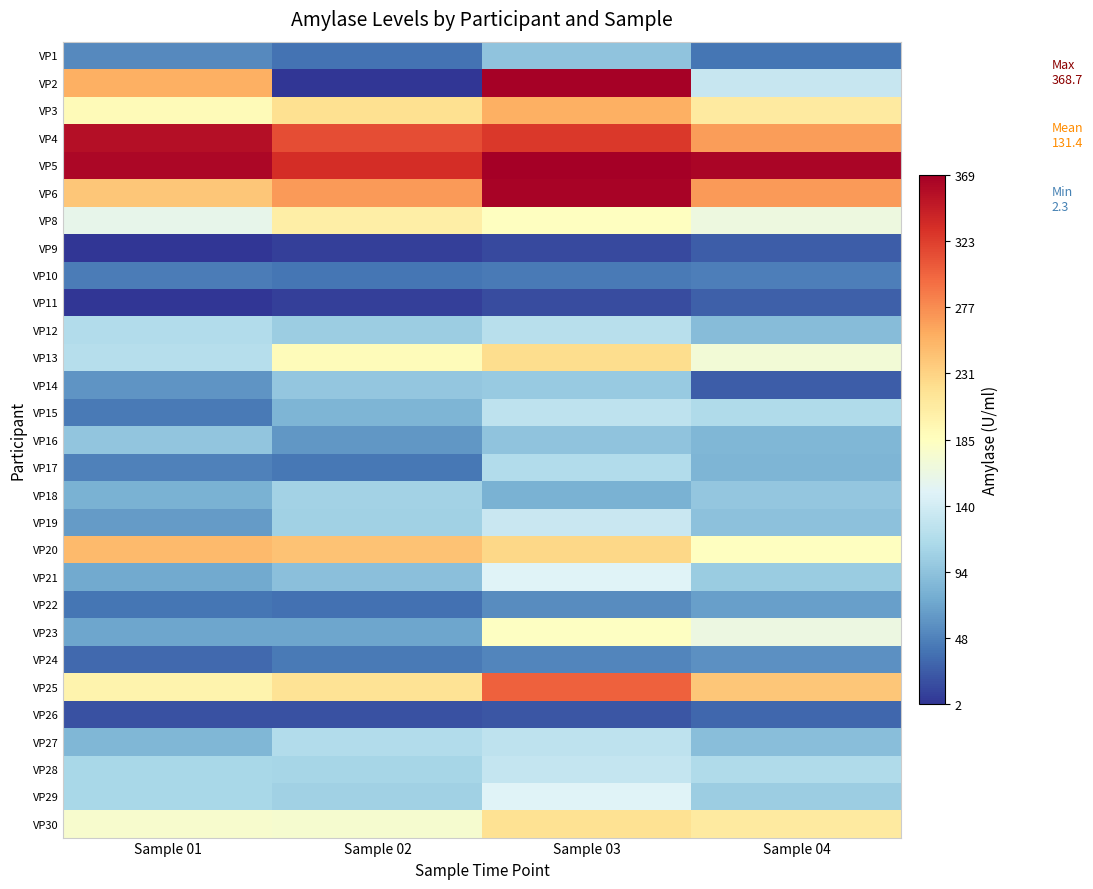

Reading left to right, what are all the values shown in this chart?

VP1: Sample 01=52.5	Sample 02=38.7	Sample 03=94.5	Sample 04=40.5
VP2: Sample 01=256.9	Sample 02=2.3	Sample 03=366.4	Sample 04=131.4
VP3: Sample 01=190.0	Sample 02=219.9	Sample 03=256.4	Sample 04=208.5
VP4: Sample 01=356.5	Sample 02=313.5	Sample 03=325.9	Sample 04=267.7
VP5: Sample 01=362.4	Sample 02=333.7	Sample 03=368.7	Sample 04=363.1
VP6: Sample 01=240.5	Sample 02=269.7	Sample 03=365.6	Sample 04=269.5
VP8: Sample 01=158.2	Sample 02=204.1	Sample 03=184.3	Sample 04=164.9
VP9: Sample 01=3.3	Sample 02=8.9	Sample 03=14.9	Sample 04=25.5
VP10: Sample 01=44.9	Sample 02=40.0	Sample 03=42.7	Sample 04=45.5
VP11: Sample 01=3.1	Sample 02=8.7	Sample 03=15.5	Sample 04=26.7
VP12: Sample 01=117.9	Sample 02=103.5	Sample 03=122.3	Sample 04=89.5
VP13: Sample 01=120.8	Sample 02=189.1	Sample 03=223.4	Sample 04=170.7
VP14: Sample 01=61.0	Sample 02=97.0	Sample 03=100.8	Sample 04=26.0
VP15: Sample 01=42.7	Sample 02=82.6	Sample 03=126.6	Sample 04=116.4
VP16: Sample 01=96.3	Sample 02=61.1	Sample 03=94.0	Sample 04=83.9
VP17: Sample 01=47.9	Sample 02=41.2	Sample 03=116.9	Sample 04=83.7
VP18: Sample 01=80.0	Sample 02=107.2	Sample 03=80.6	Sample 04=97.3
VP19: Sample 01=65.2	Sample 02=106.0	Sample 03=132.8	Sample 04=93.9
VP20: Sample 01=248.9	Sample 02=243.9	Sample 03=228.2	Sample 04=184.3
VP21: Sample 01=74.2	Sample 02=91.7	Sample 03=149.4	Sample 04=102.0
VP22: Sample 01=40.3	Sample 02=37.0	Sample 03=55.0	Sample 04=66.8
VP23: Sample 01=71.0	Sample 02=72.2	Sample 03=183.3	Sample 04=162.9
VP24: Sample 01=32.7	Sample 02=43.2	Sample 03=50.8	Sample 04=57.8
VP25: Sample 01=198.5	Sample 02=217.0	Sample 03=302.3	Sample 04=240.8
VP26: Sample 01=18.9	Sample 02=19.2	Sample 03=21.1	Sample 04=32.1
VP27: Sample 01=84.0	Sample 02=117.3	Sample 03=126.8	Sample 04=90.3
VP28: Sample 01=111.1	Sample 02=110.0	Sample 03=130.0	Sample 04=116.6
VP29: Sample 01=112.0	Sample 02=105.8	Sample 03=148.3	Sample 04=103.0
VP30: Sample 01=175.8	Sample 02=175.1	Sample 03=219.1	Sample 04=208.5